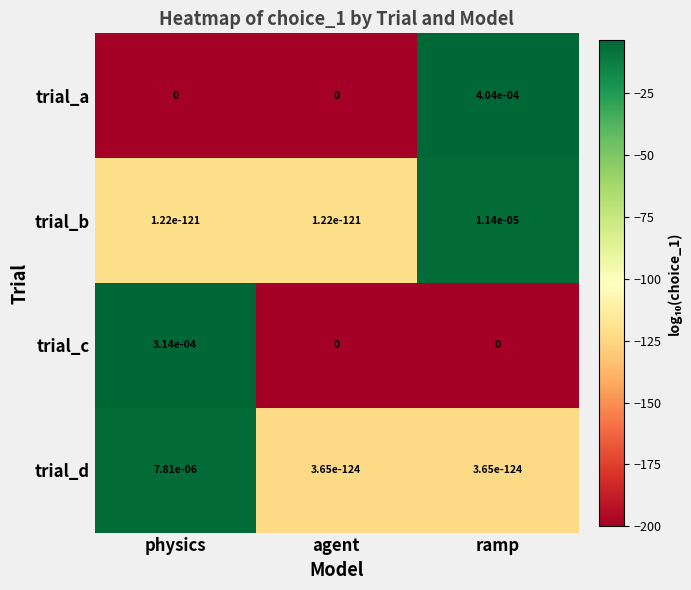

Which label corresponds to the largest value in the chart?

ramp